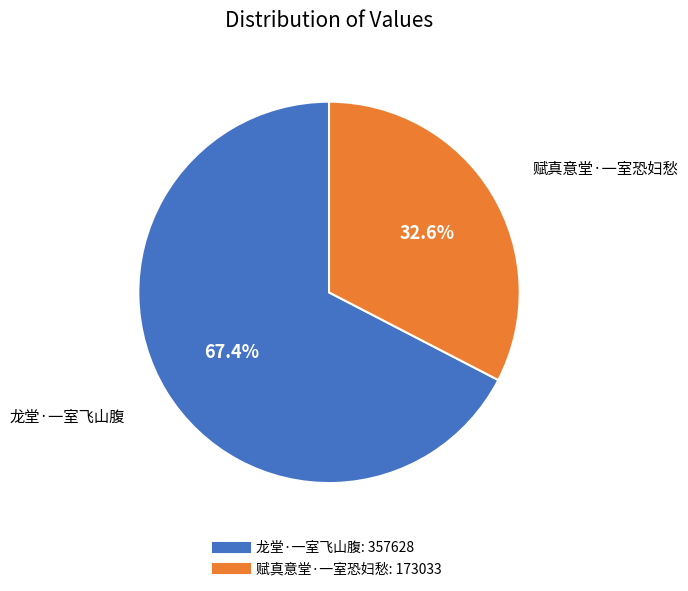

Is it true that 赋真意堂·一室恐妇愁 is 43% of the pie?

False